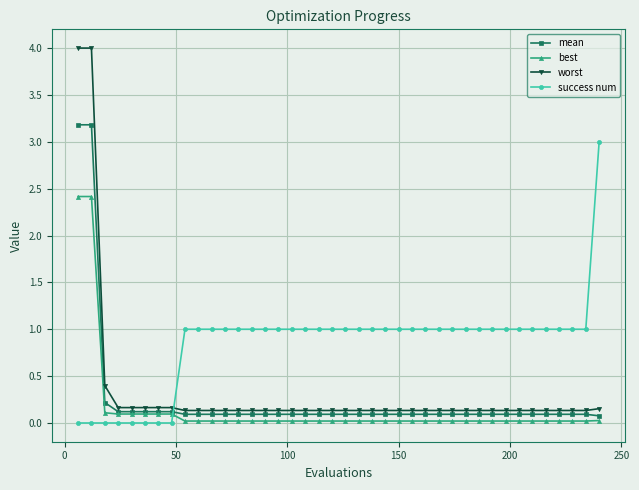

At how many categories does at least one series exceed 2?

3